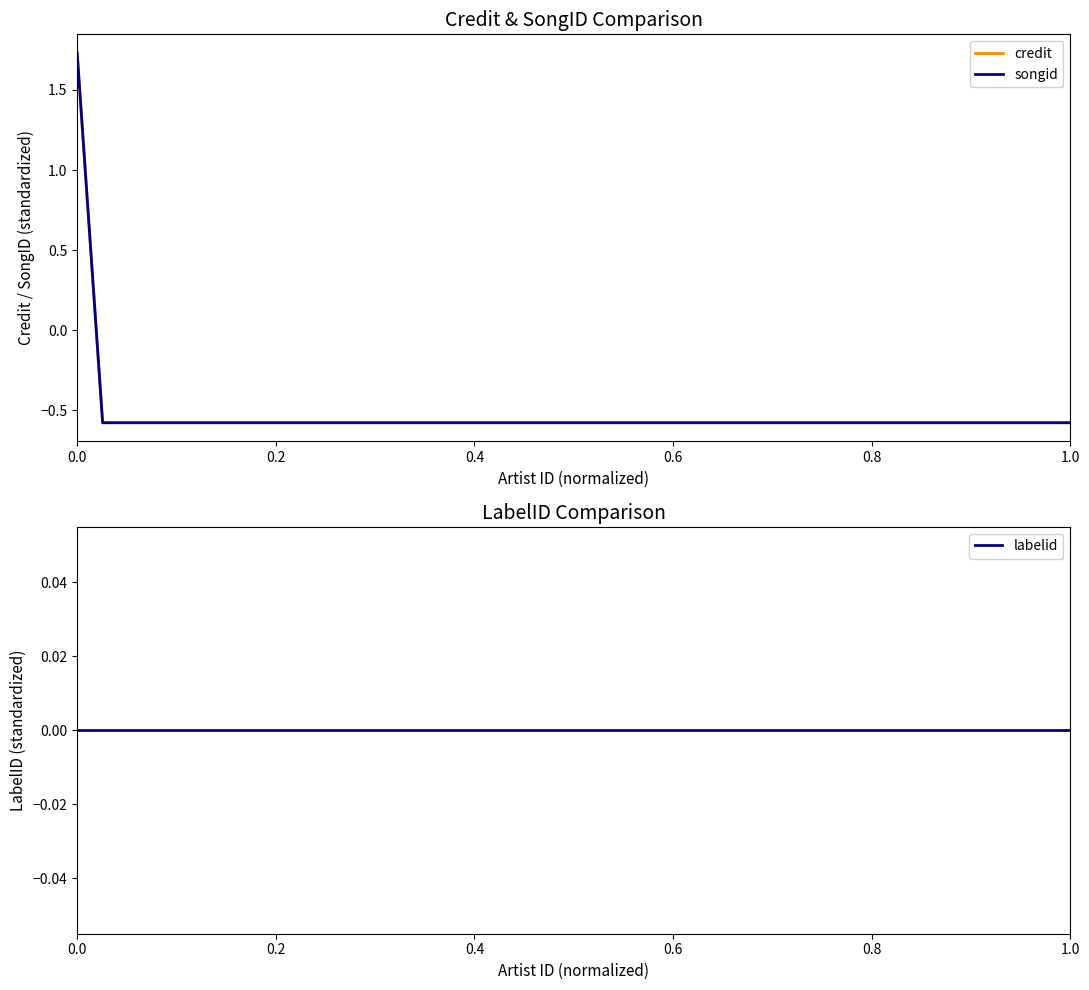

Reading right to left, what are all the values shown in this chart?

credit: -0.6	-0.6	-0.6	1.7
songid: -0.6	-0.6	-0.6	1.7
labelid: 0.0	0.0	0.0	0.0